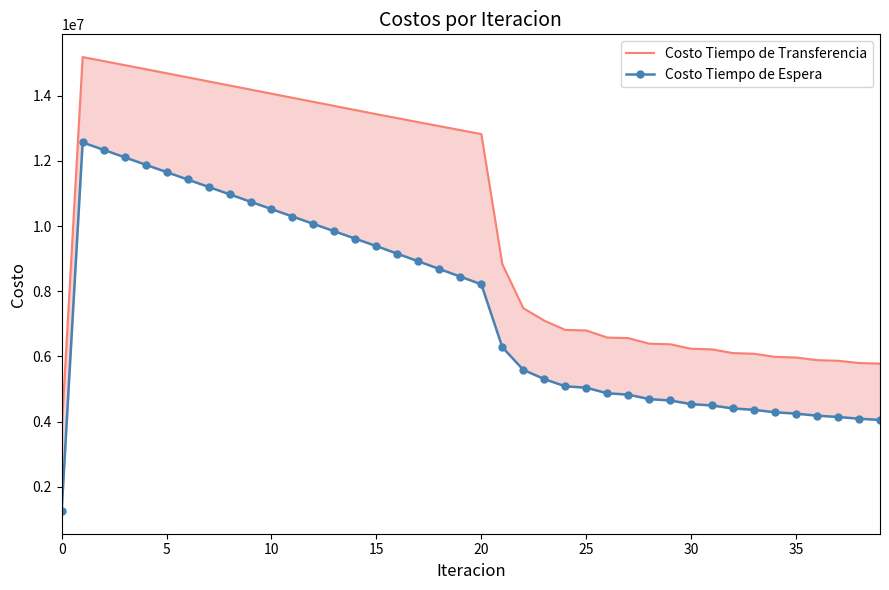

Is the value of Costo Tiempo de Transferencia at 27 greater than the value of Costo Tiempo de Espera at 37?

Yes